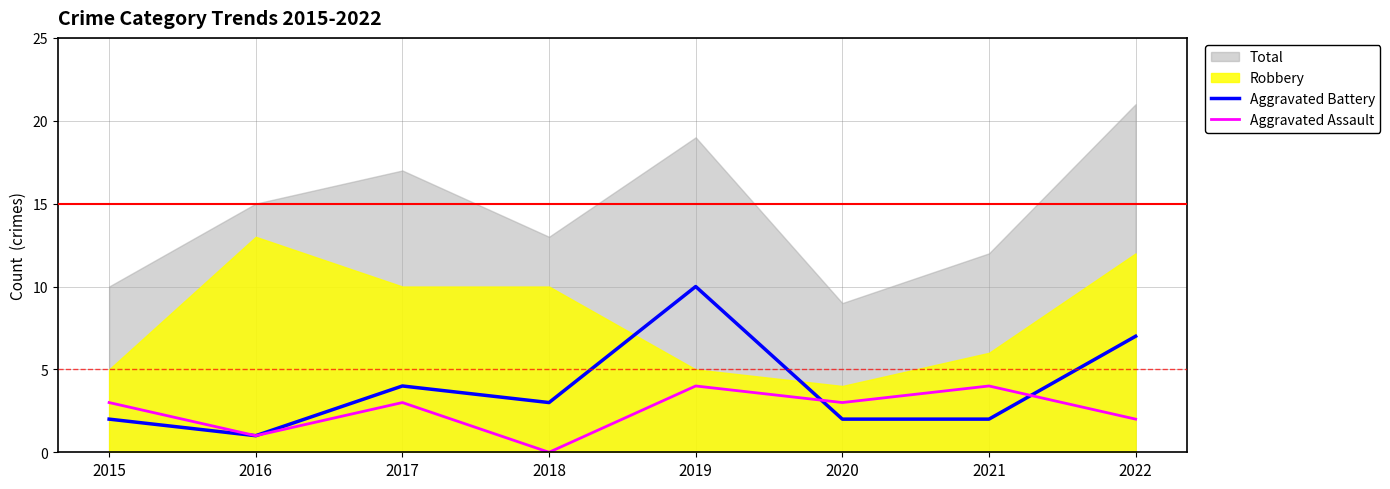

After their last crossing, which series has the higher values: Aggravated Assault or Aggravated Battery?

Aggravated Battery